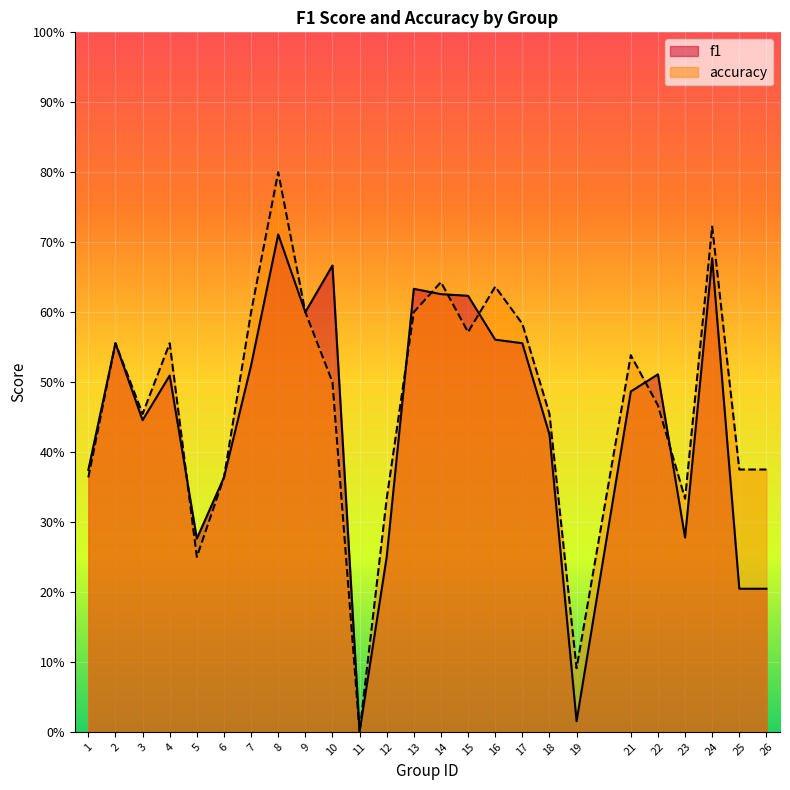

Which has a higher value, 5 or 24?

24